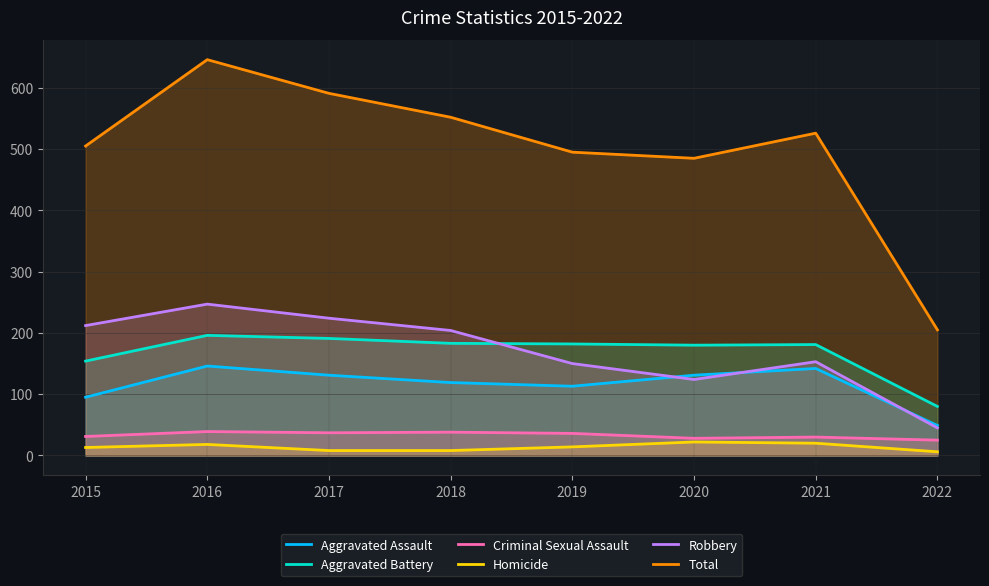

How many series are shown in this chart?

6